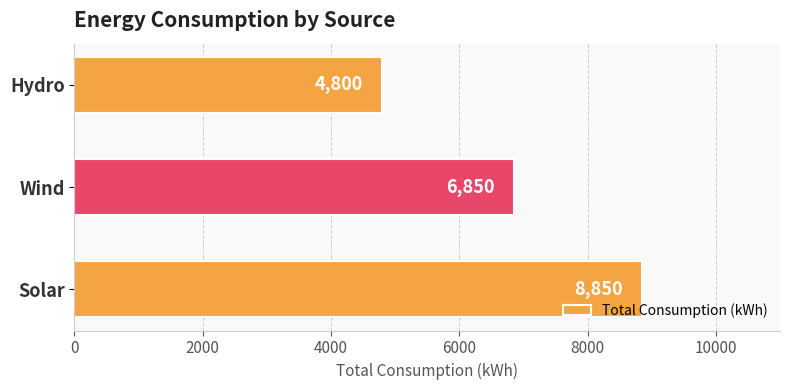

At which category does the chart reach its minimum across all series?

Hydro